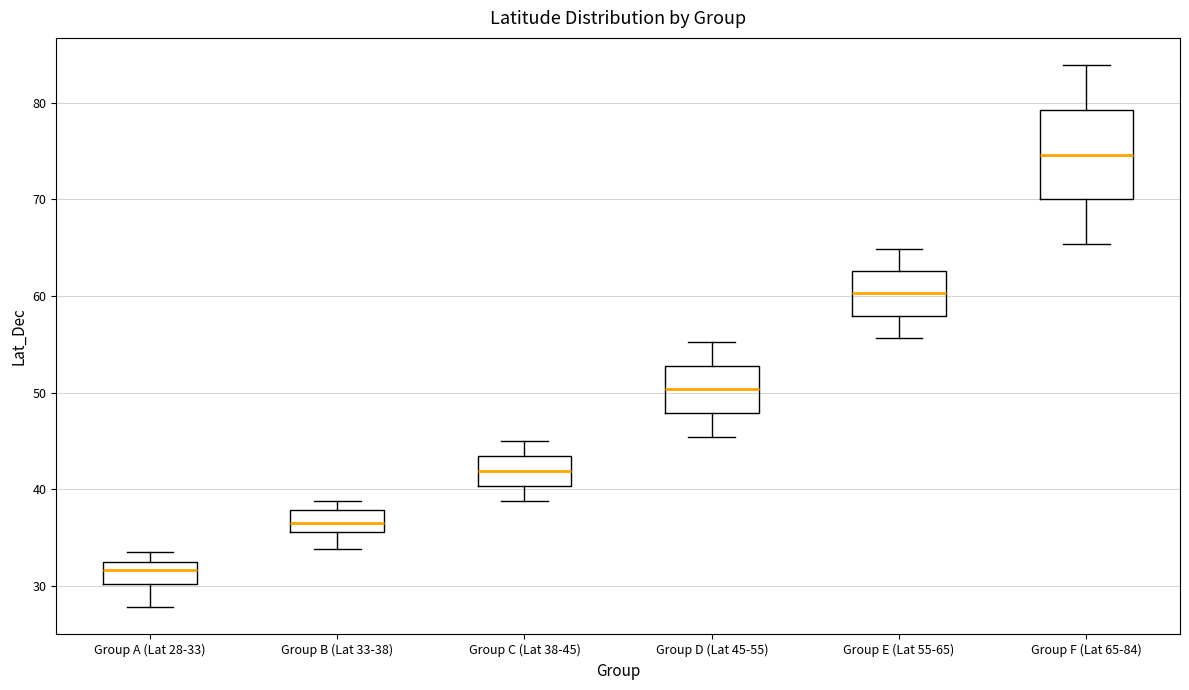

Which box has the lowest median line?

Group A (Lat 28-33)